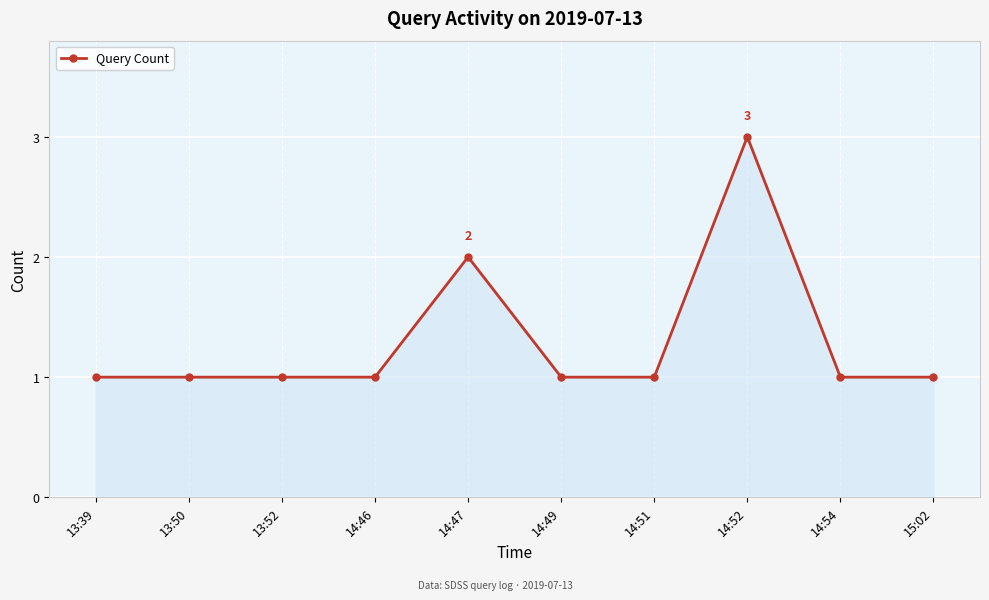

What is the sum of all values?

13